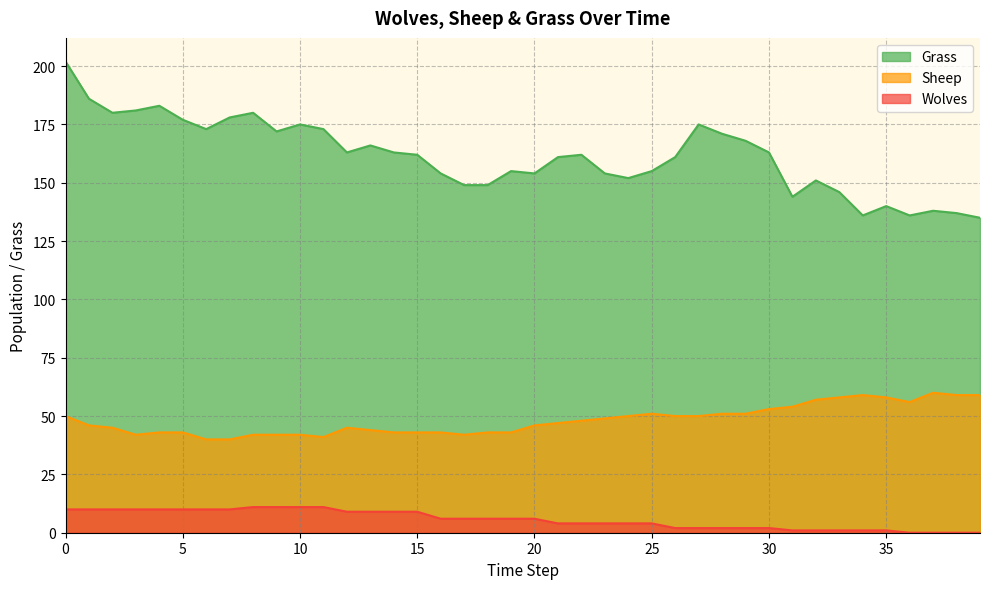

List the labels in order of Grass value, largest first.

0, 1, 4, 3, 2, 8, 7, 5, 10, 27, 6, 11, 9, 28, 29, 13, 12, 14, 30, 15, 22, 21, 26, 19, 25, 16, 20, 23, 24, 32, 17, 18, 33, 31, 35, 37, 38, 34, 36, 39